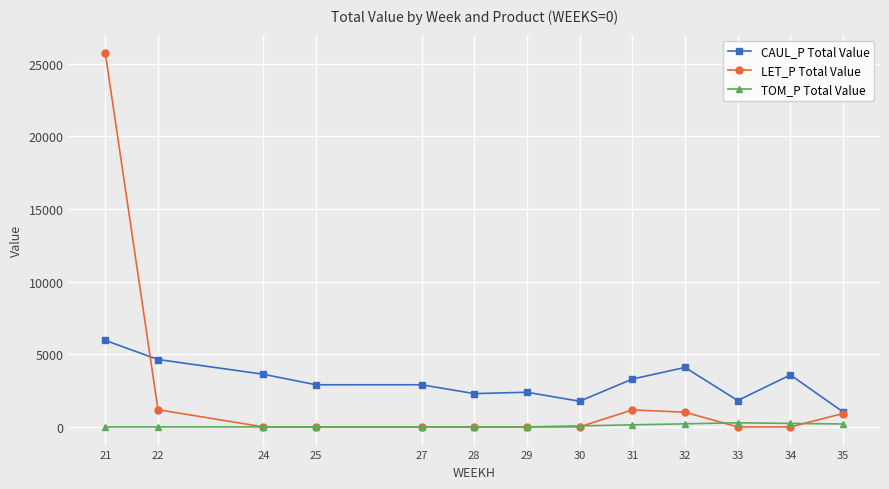

True or false: CAUL_P Total Value and TOM_P Total Value intersect in this chart.

False